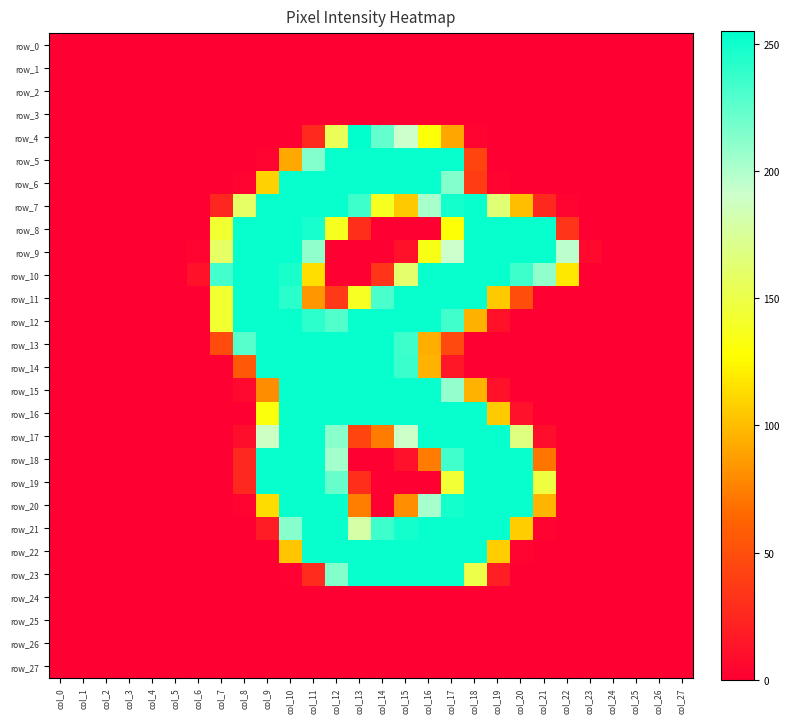

Which category has the lowest value in the row_26 series?

col_0